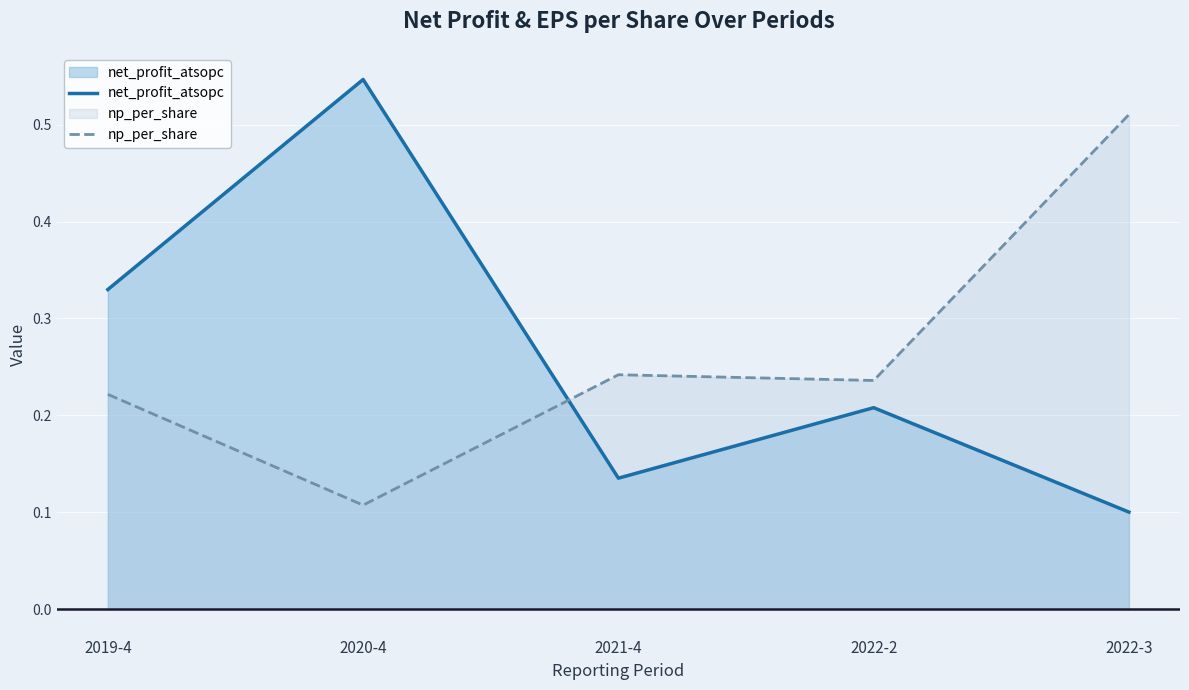

At which category is the sum across all series the highest?

2020-4